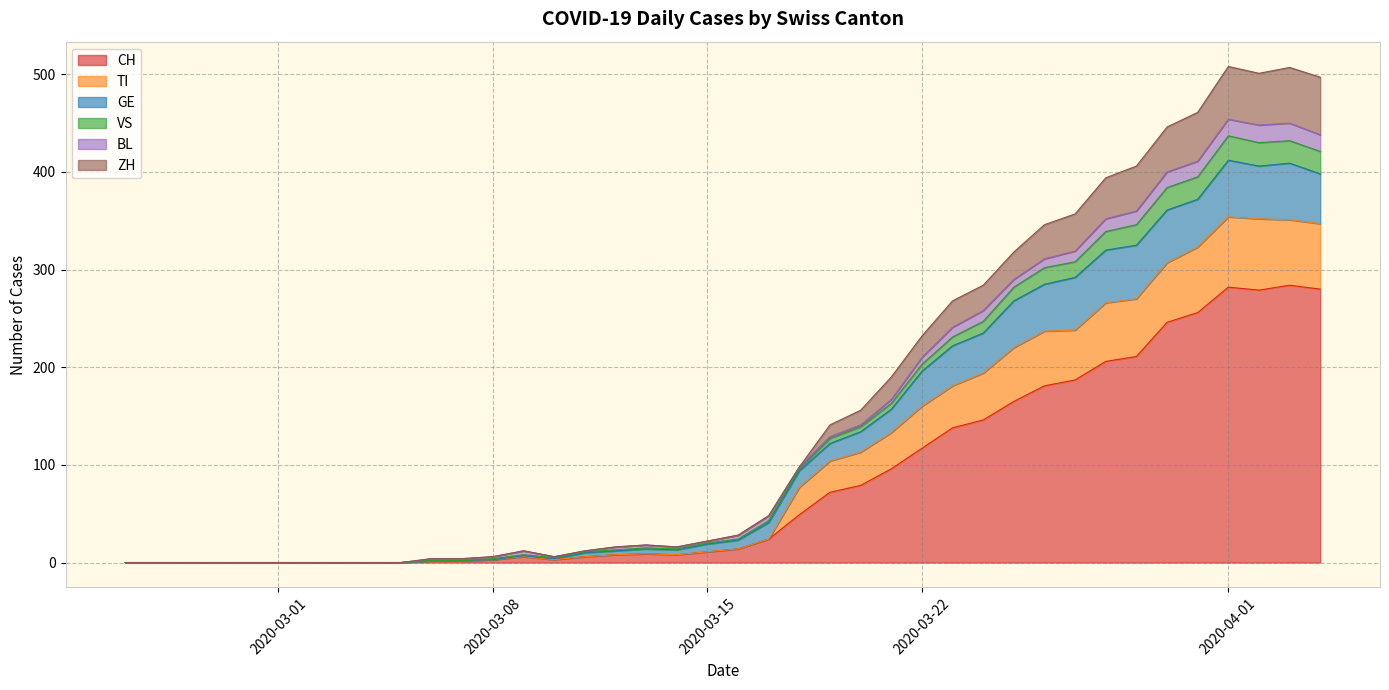

How many values in VS are above zero?

30